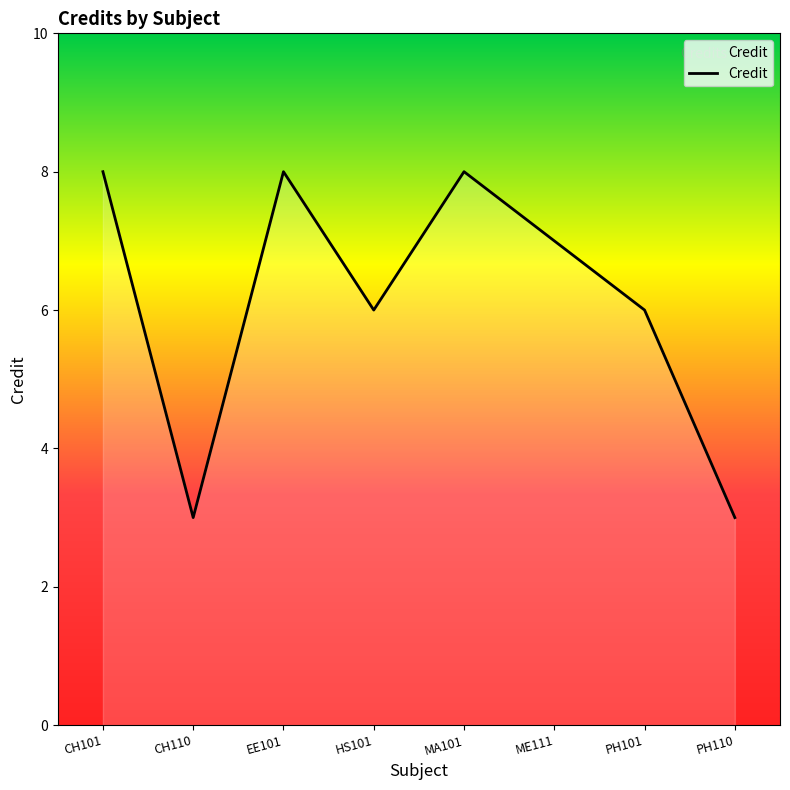

At which label does the data first exceed 7?

CH101